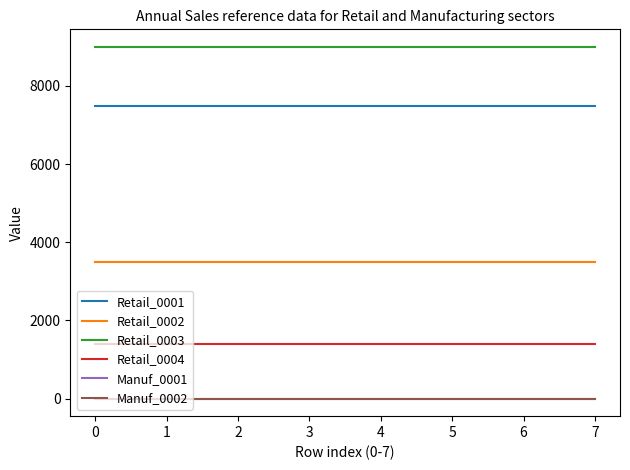

True or false: Retail_0002 and Manuf_0001 intersect in this chart.

False